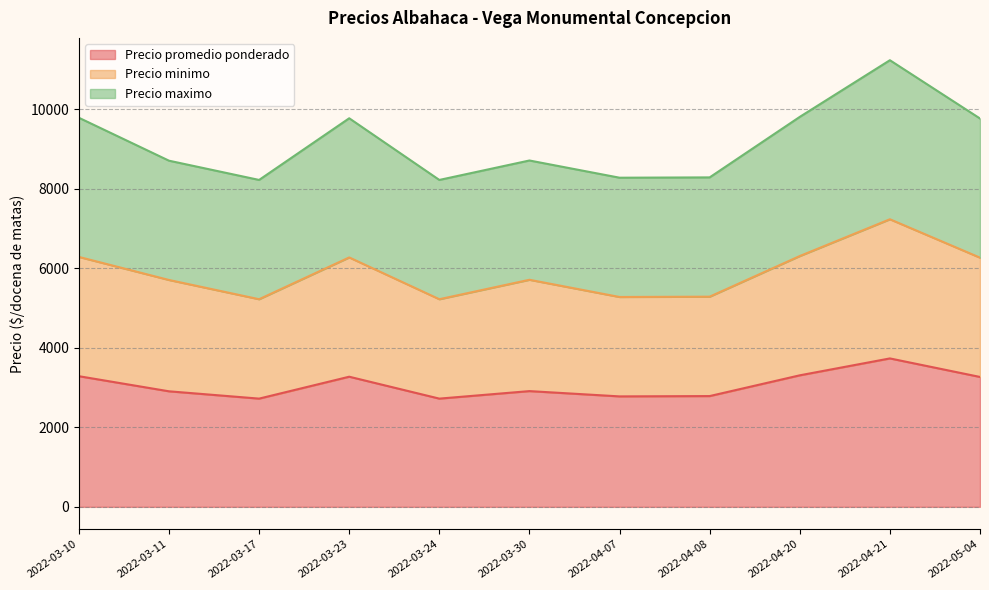

Reading left to right, transcribe all the data shown in this chart.

Precio promedio ponderado: 2022-03-10=3286	2022-03-11=2906	2022-03-17=2722	2022-03-23=3273	2022-03-24=2722	2022-03-30=2911	2022-04-07=2778	2022-04-08=2786	2022-04-20=3308	2022-04-21=3733	2022-05-04=3267
Precio minimo: 2022-03-10=6286	2022-03-11=5706	2022-03-17=5222	2022-03-23=6273	2022-03-24=5222	2022-03-30=5711	2022-04-07=5278	2022-04-08=5286	2022-04-20=6308	2022-04-21=7233	2022-05-04=6267
Precio maximo: 2022-03-10=9786	2022-03-11=8706	2022-03-17=8222	2022-03-23=9773	2022-03-24=8222	2022-03-30=8711	2022-04-07=8278	2022-04-08=8286	2022-04-20=9808	2022-04-21=11233	2022-05-04=9767